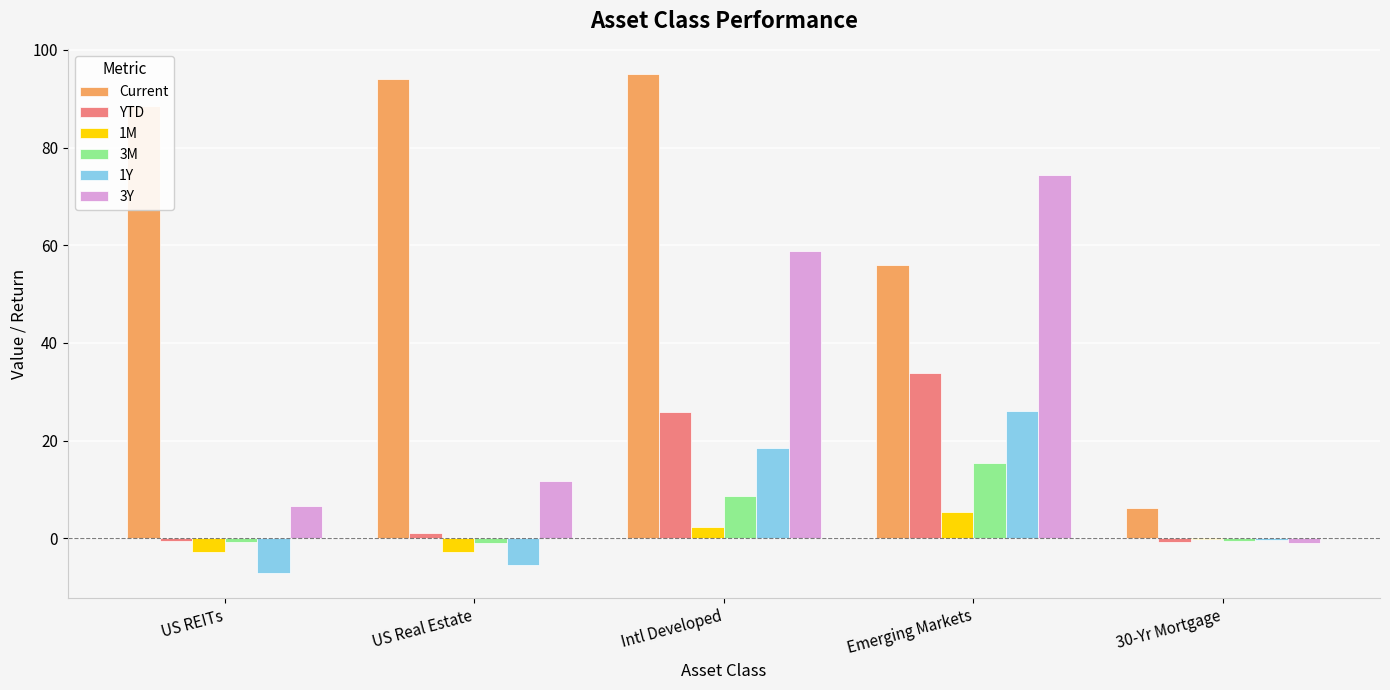

What are all the series names shown in the legend?

Current, YTD, 1M, 3M, 1Y, 3Y